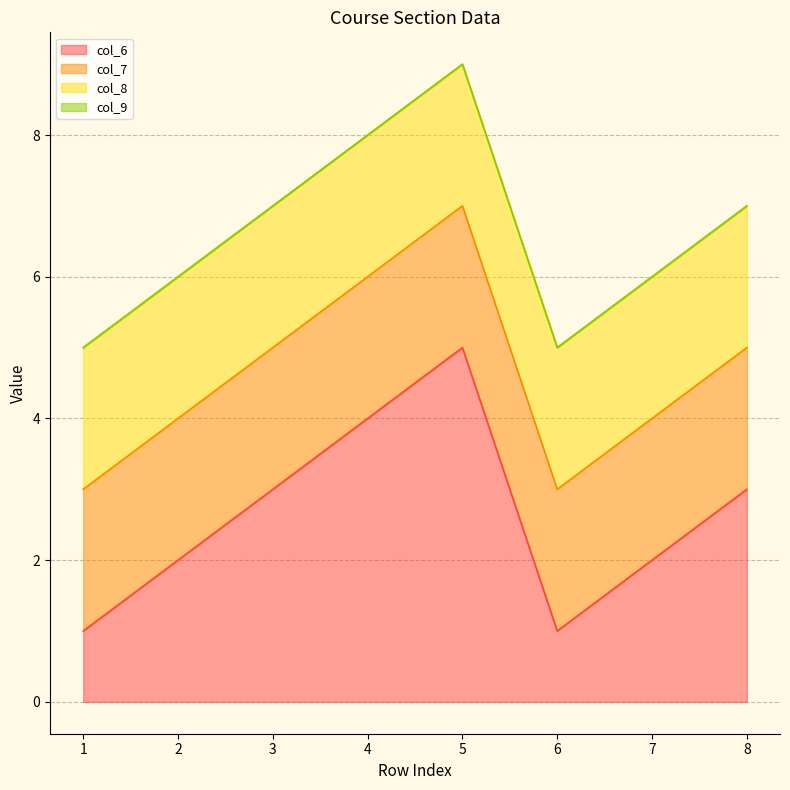

Rank the series by their maximum value, from lowest to highest.

col_9, col_7, col_8, col_6